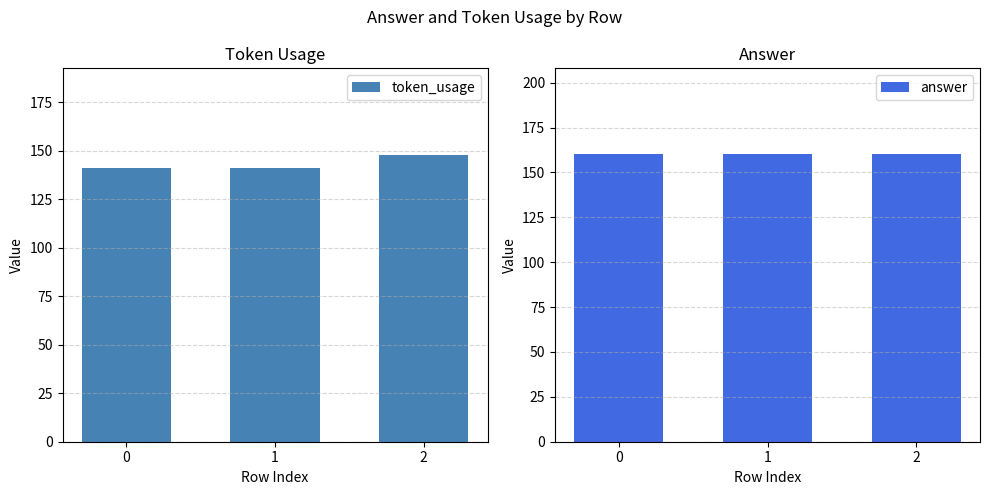

What is the lowest value of the answer series?

160